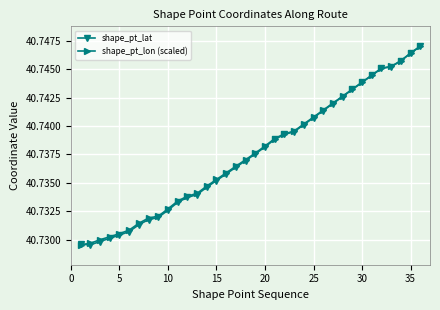

How many shape_pt_lon (scaled) values are between 40 and 41?

36